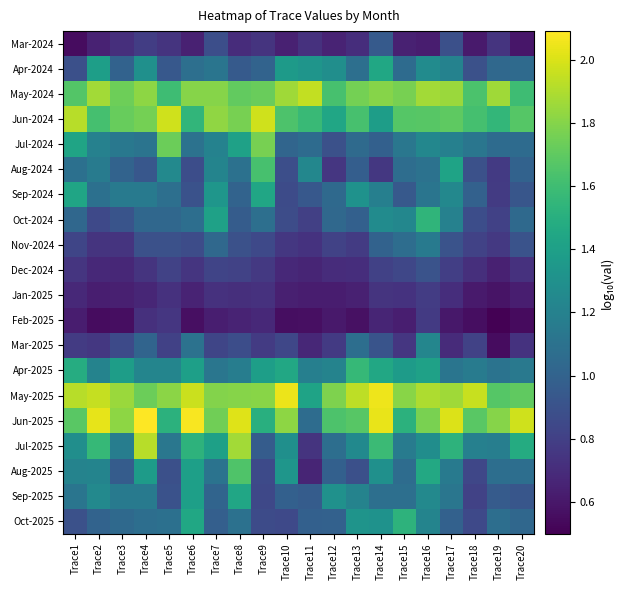

Which series has the largest total across all categories?

May-2025